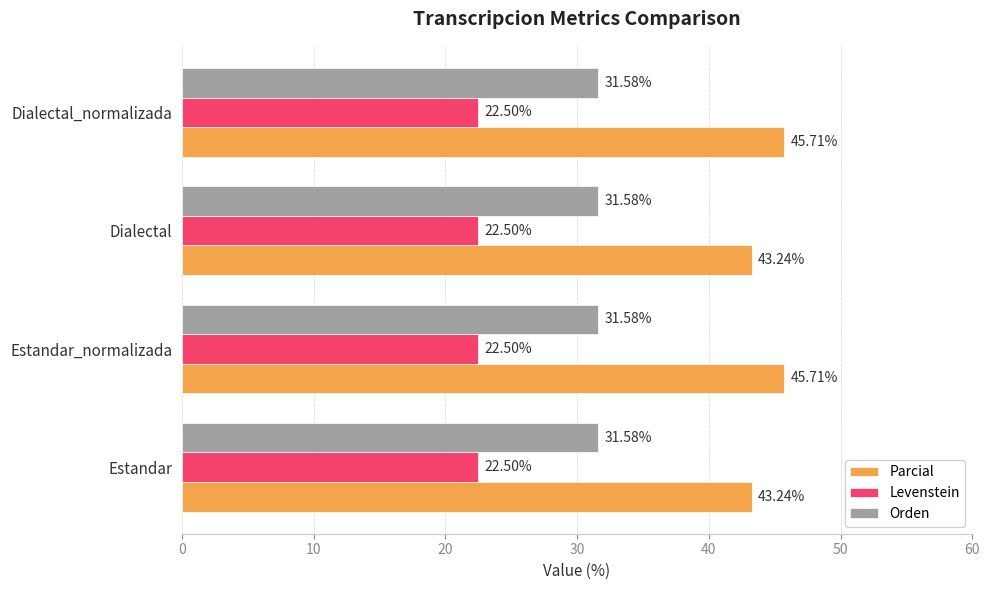

What are all the series names shown in the legend?

Parcial, Levenstein, Orden